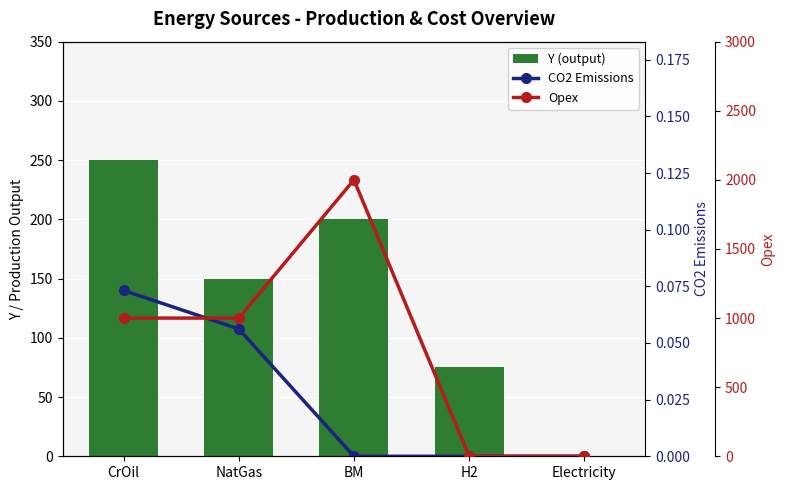

Which series has the largest range (max minus min)?

Opex